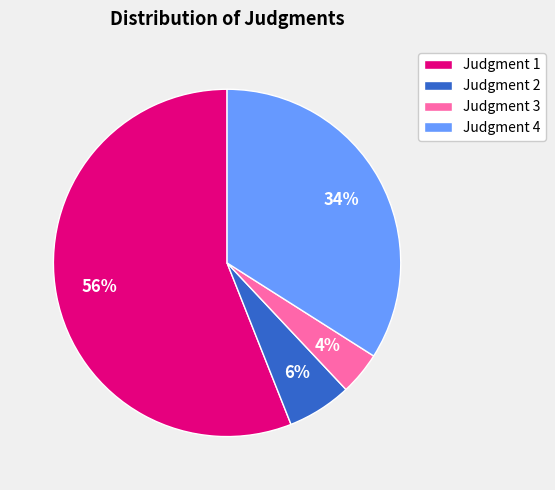

Approximately how many times larger is the value at Judgment 4 compared to Judgment 1?

0.6